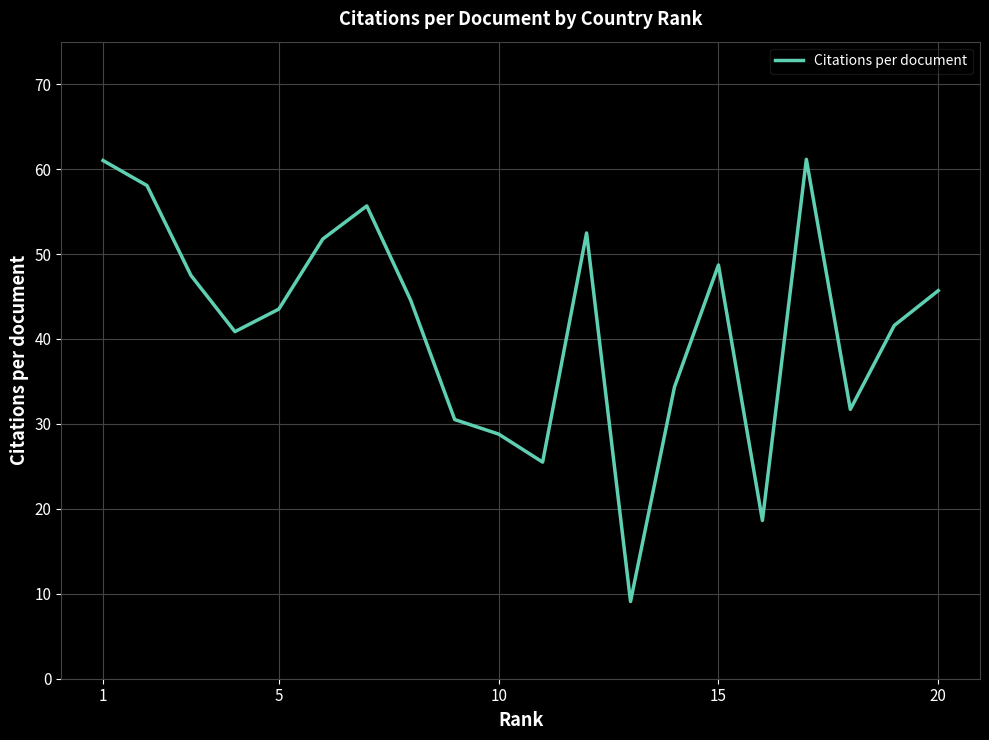

What is the difference between the maximum and minimum values?

52.1